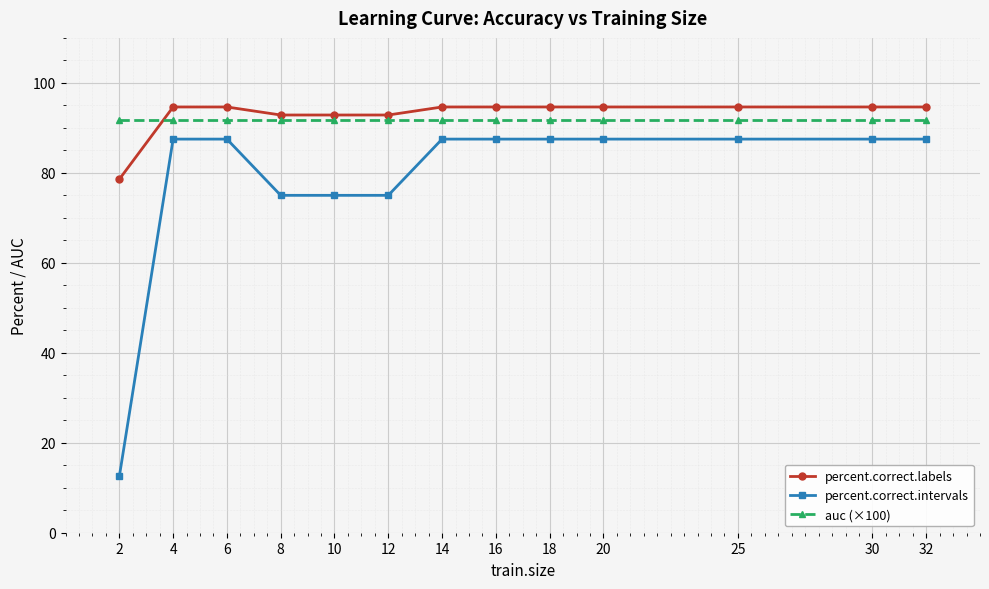

At how many categories does at least one series exceed 90?

13